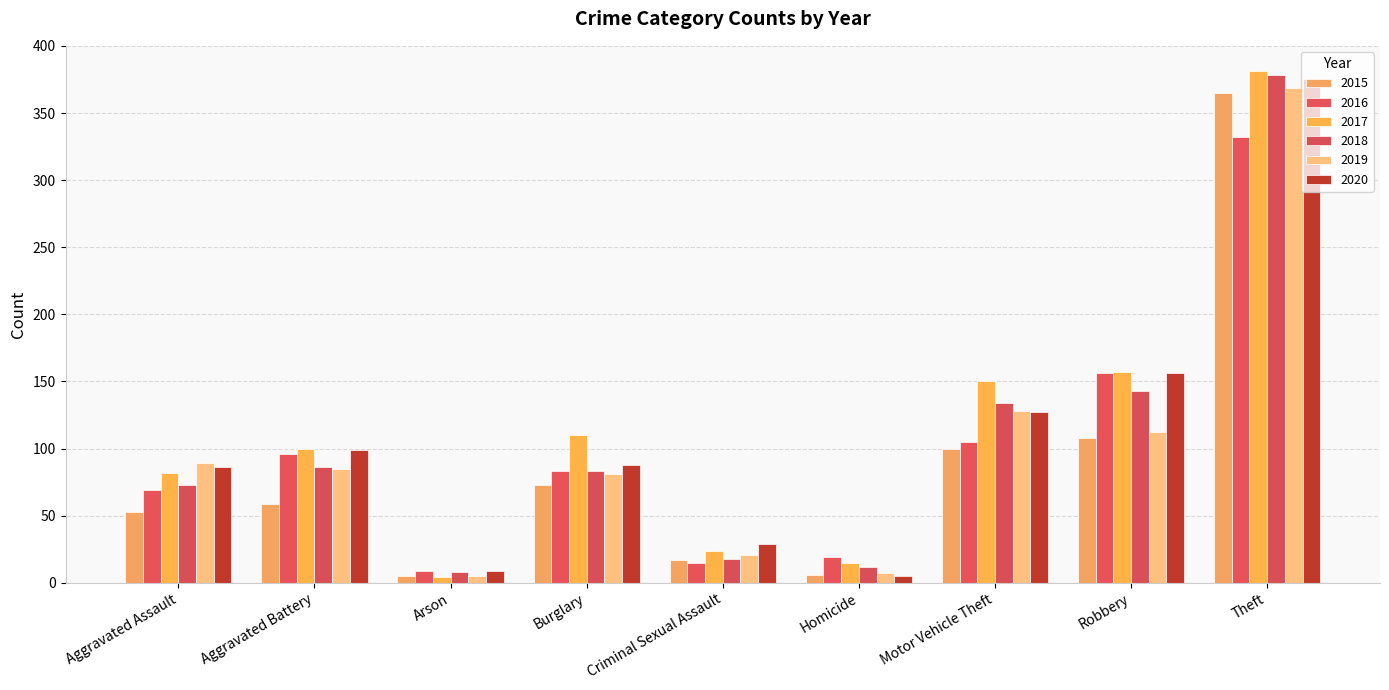

What is the spread (max minus min) of values at Theft?

49